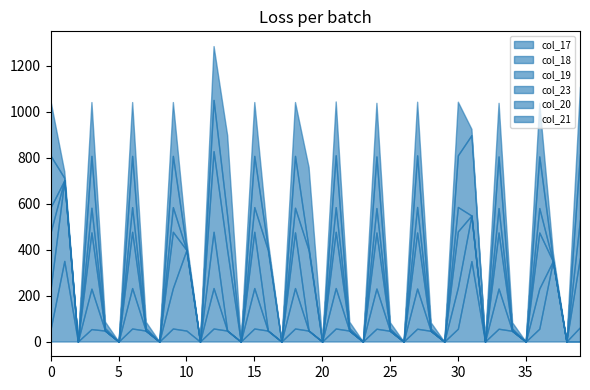

What is the value of the col_17 point at the 5th from the left?

47.7